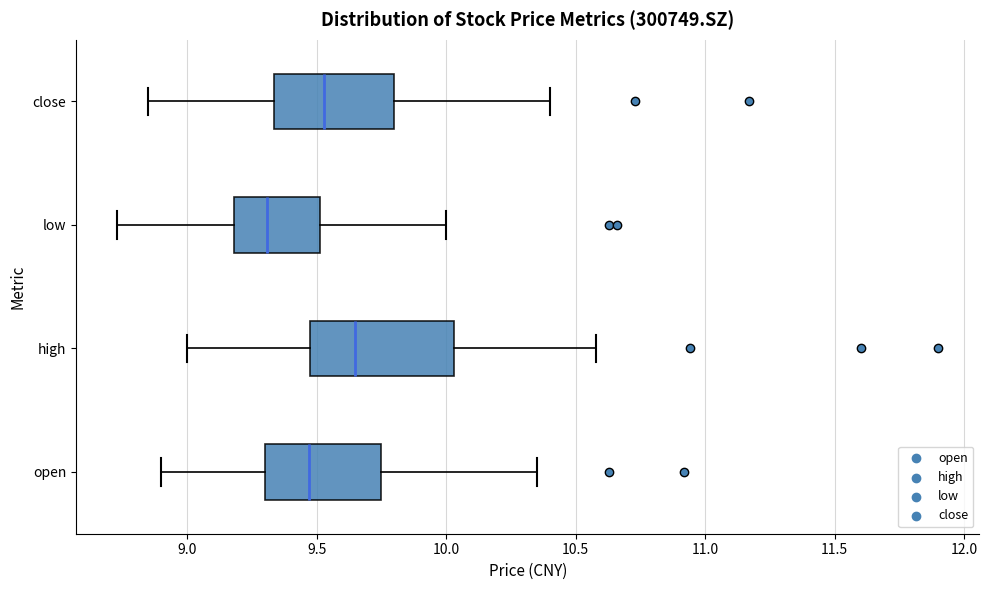

Where does the left whisker of the box for high end on the x-axis? The values are not printed on the chart, so give them approximately, as read against the axis.

9.00